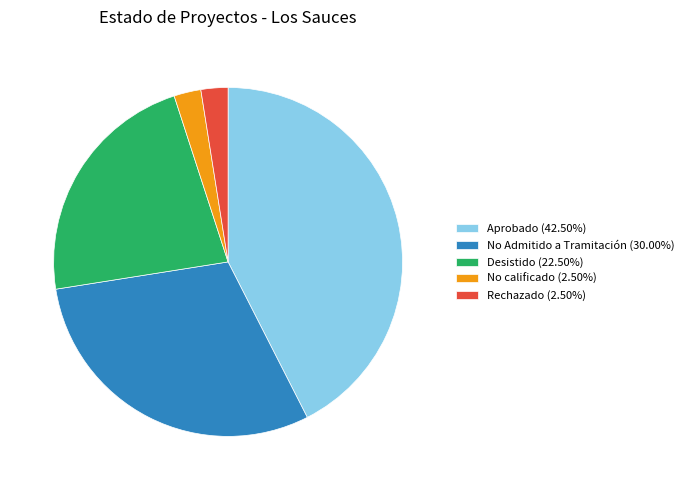

How many segments does this pie chart have?

5